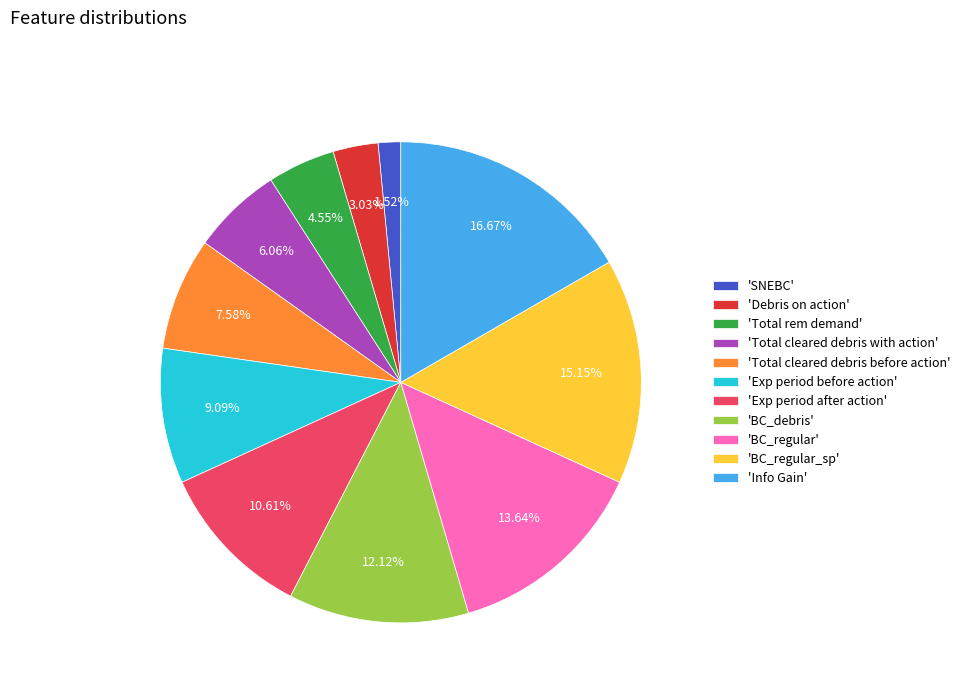

To the nearest percent, what is the average slice percentage?

9%